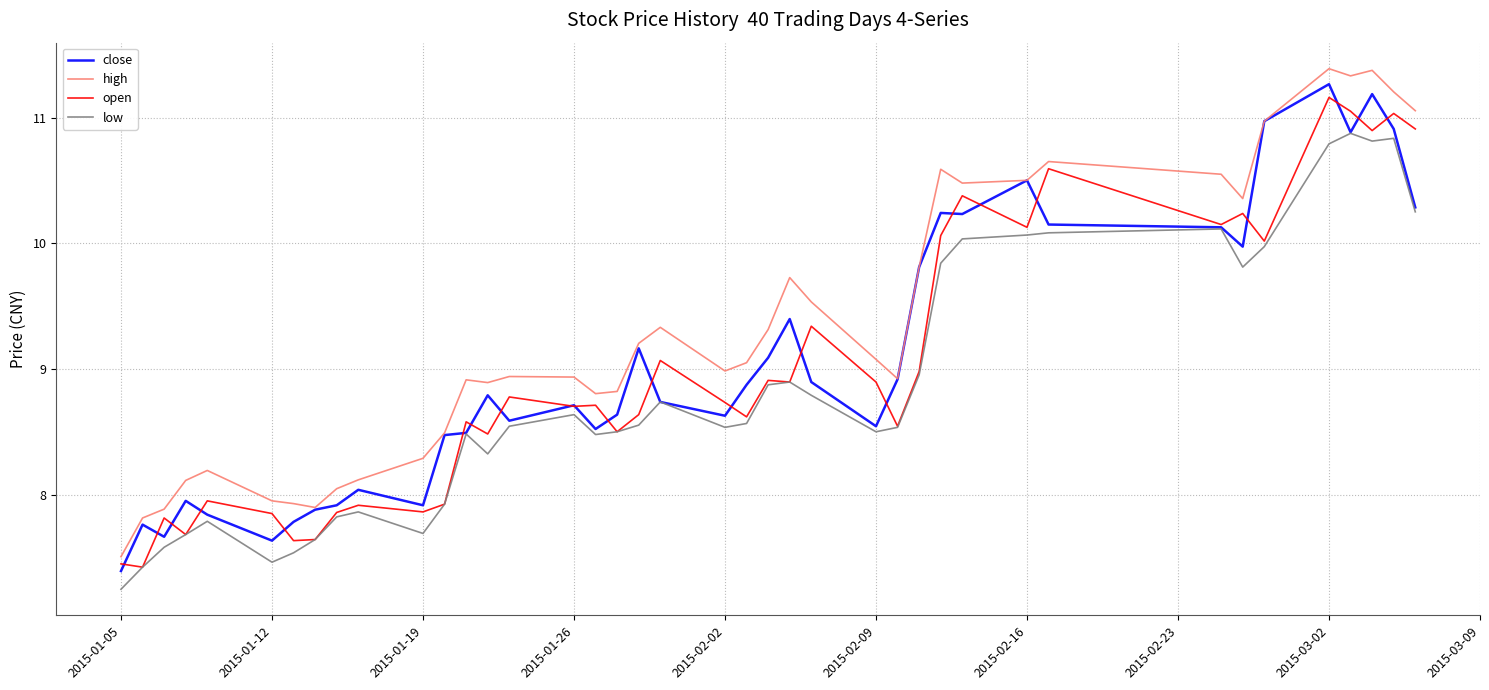

What is the maximum value for close?

11.3